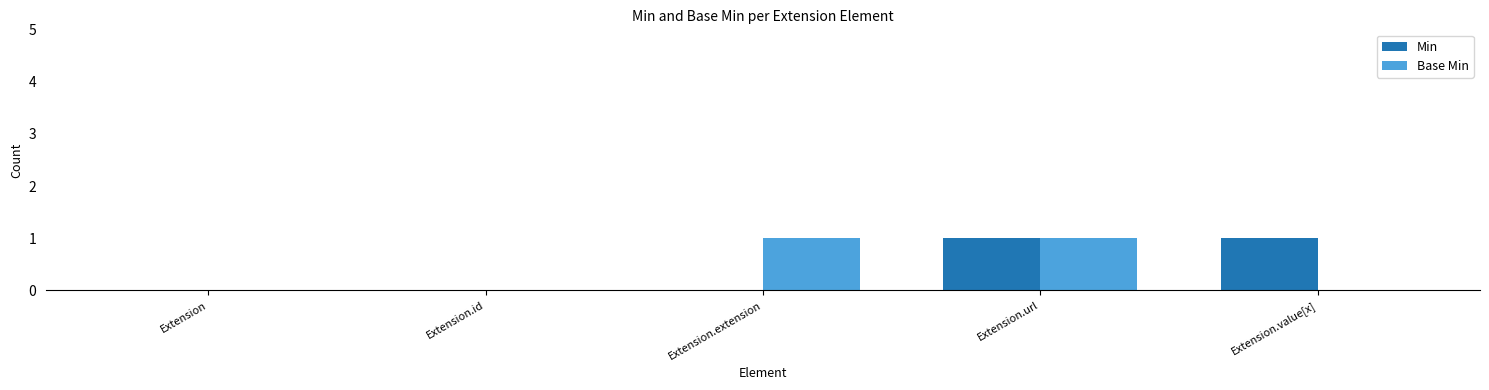

Between Extension and Extension.extension, which series saw the biggest shift?

Base Min